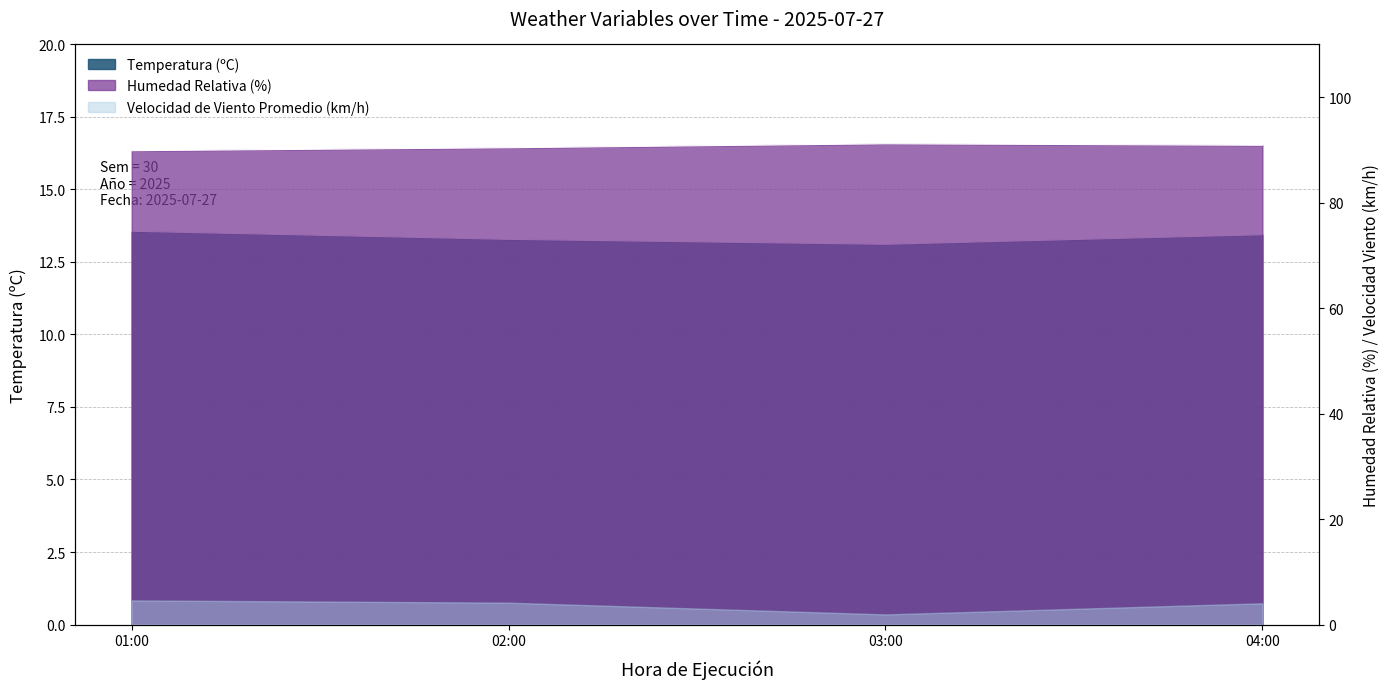

What is the difference between the second highest and second lowest values in the Humedad Relativa (%) series?

0.5